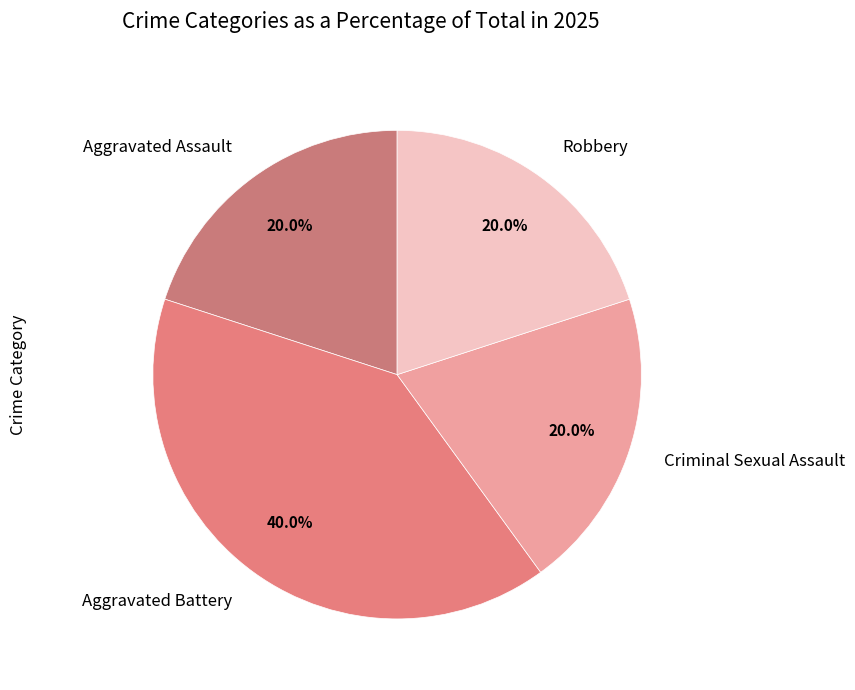

What is the largest slice in the pie chart?

Aggravated Battery